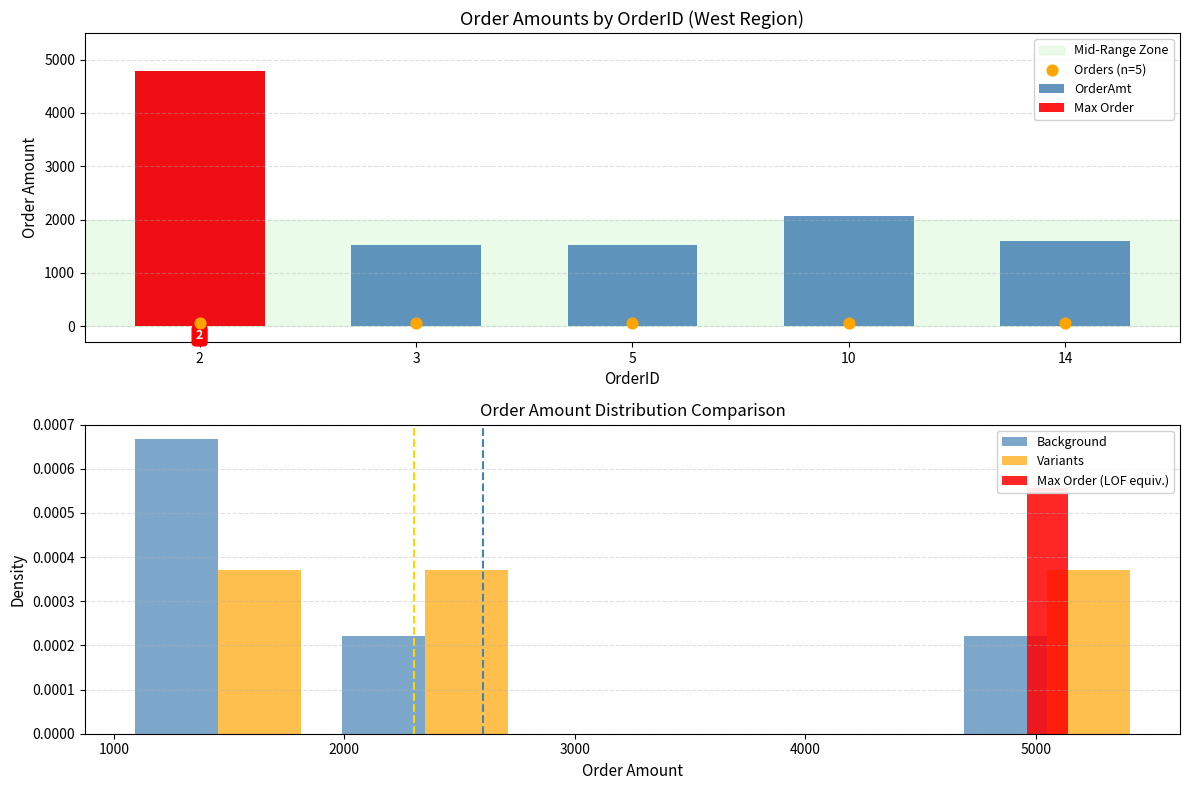

Which series has the largest Y range (max minus min)?

OrderAmt